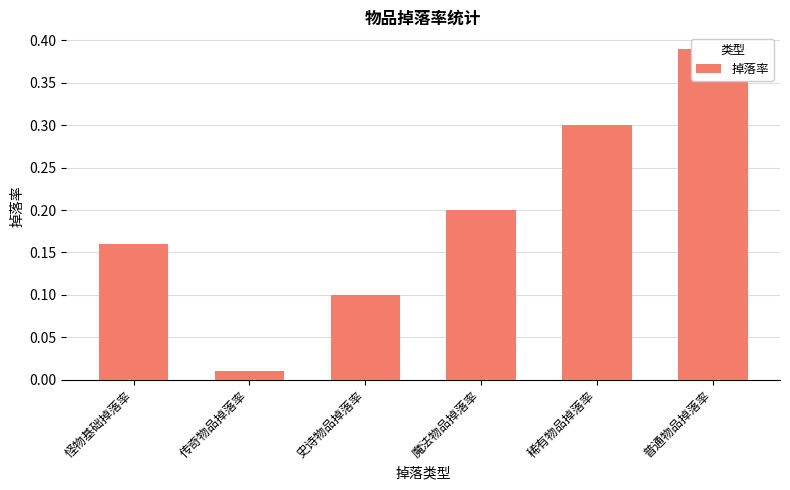

The chart shows a value of 0.0 at 史诗物品掉落率. True or false?

False